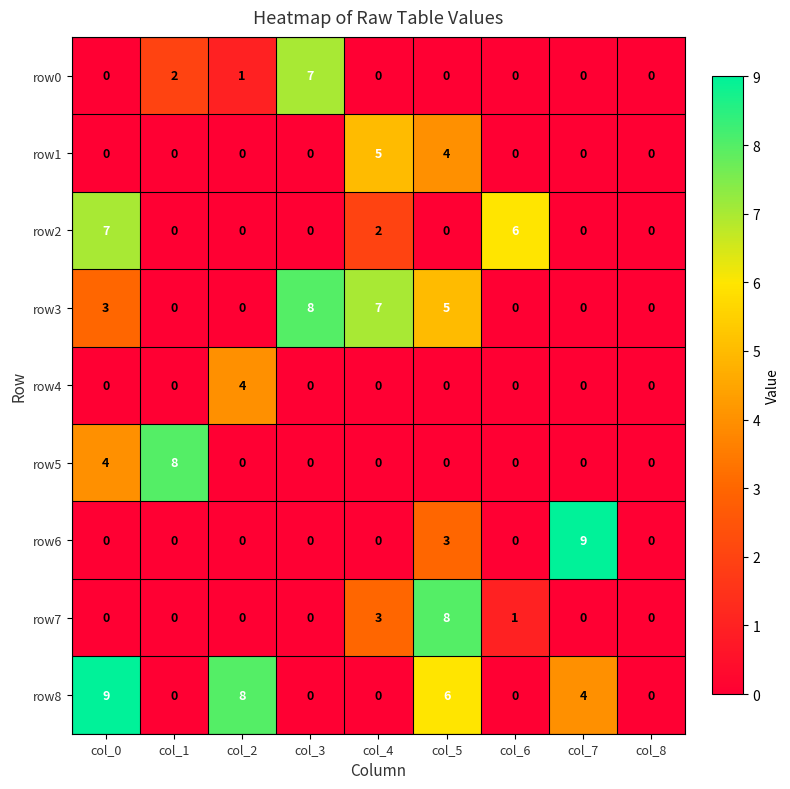

At which category is the sum across all series the highest?

col_5